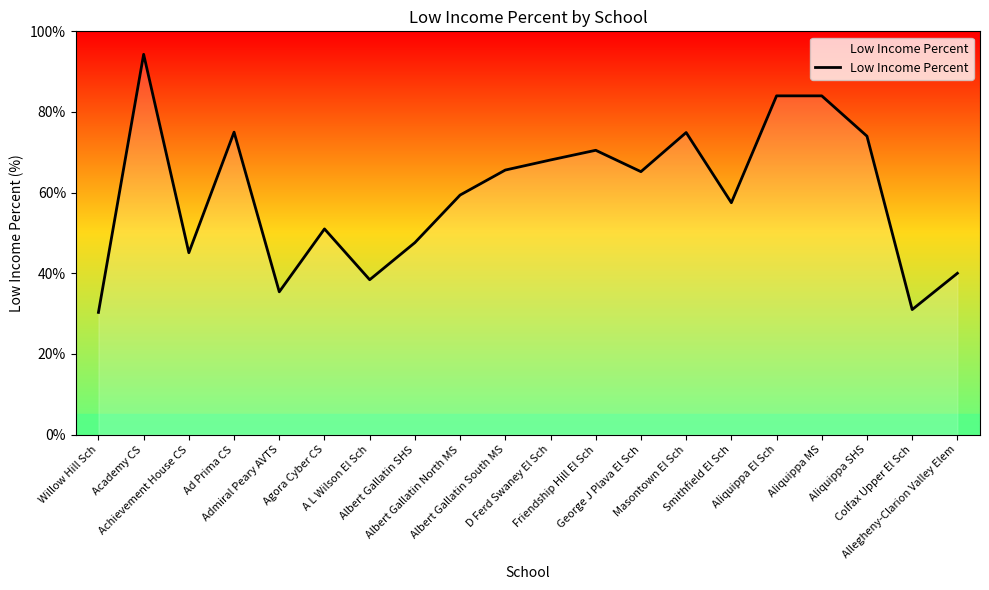

What is the smallest value displayed?

30.3